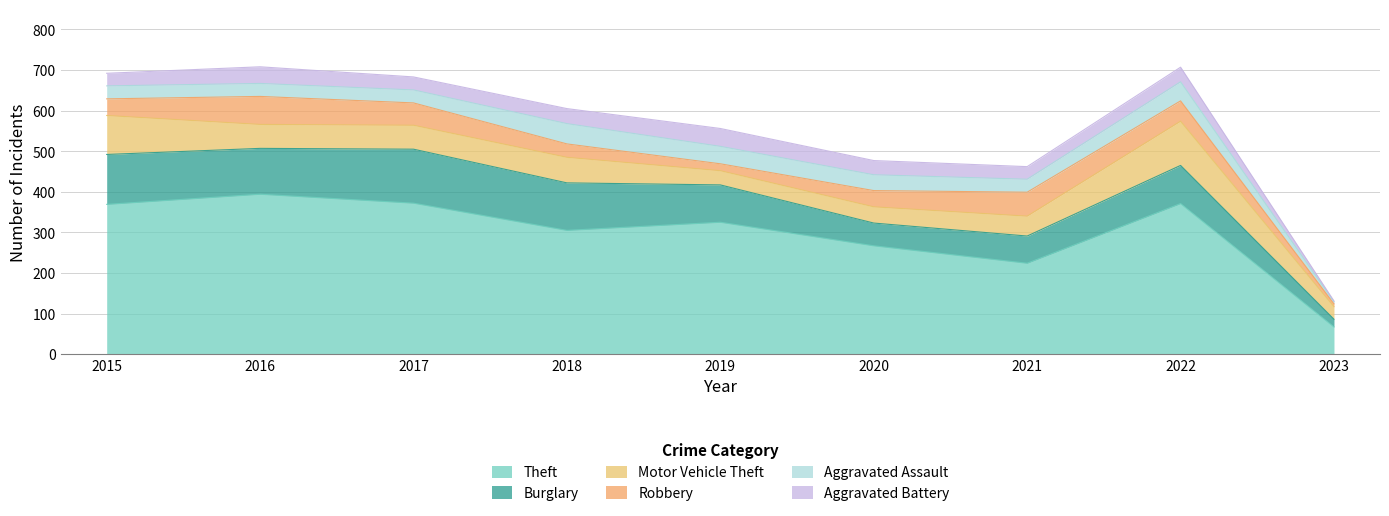

How many categories are shown in the chart?

9